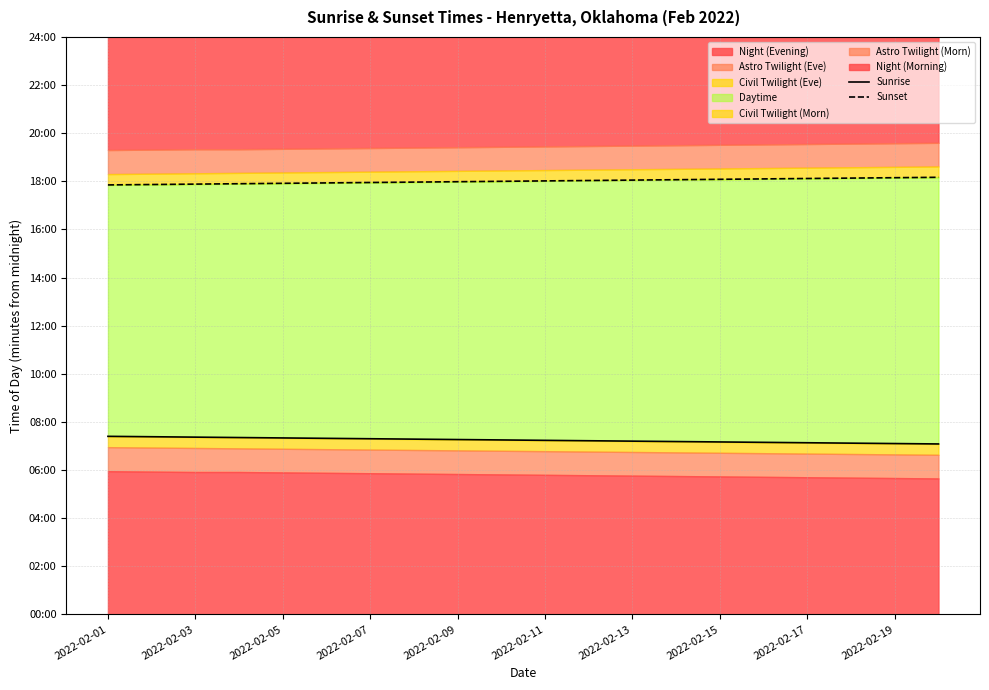

Which series changed the most between 2022-02-05 and 2022-02-07?

Sunrise